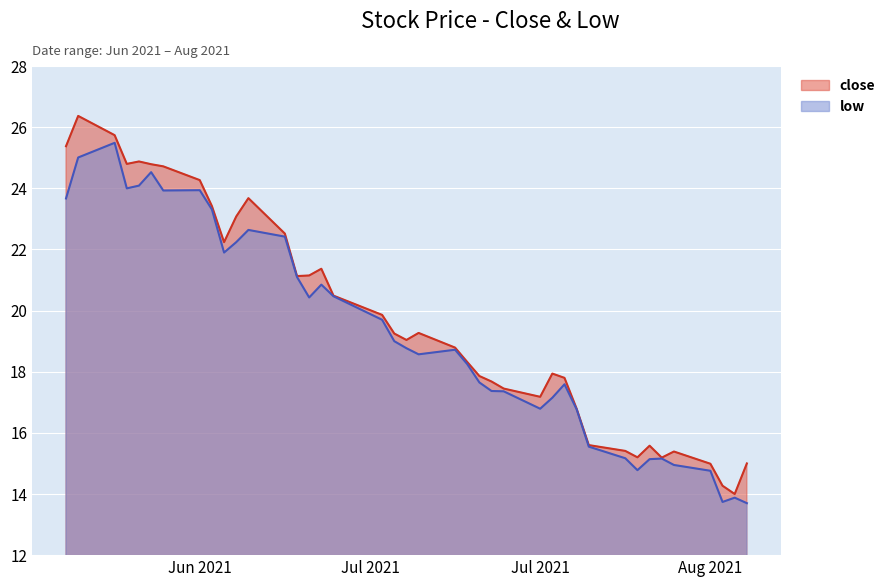

Which series has the largest total across all categories?

close